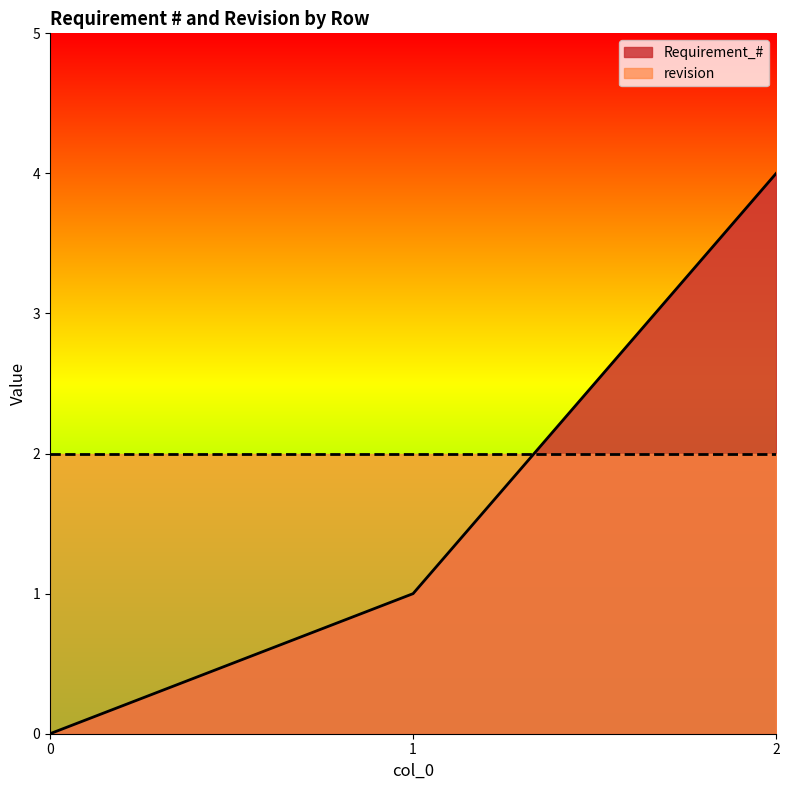

What is the maximum value shown in the chart?

4